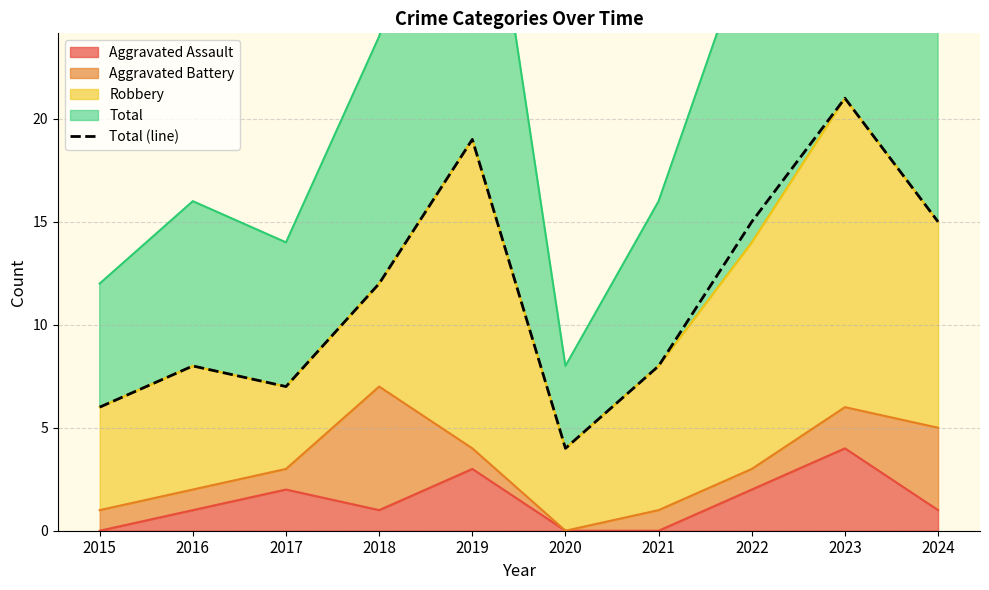

How many interior local valleys (lower than both neighbors) does the data have?

2